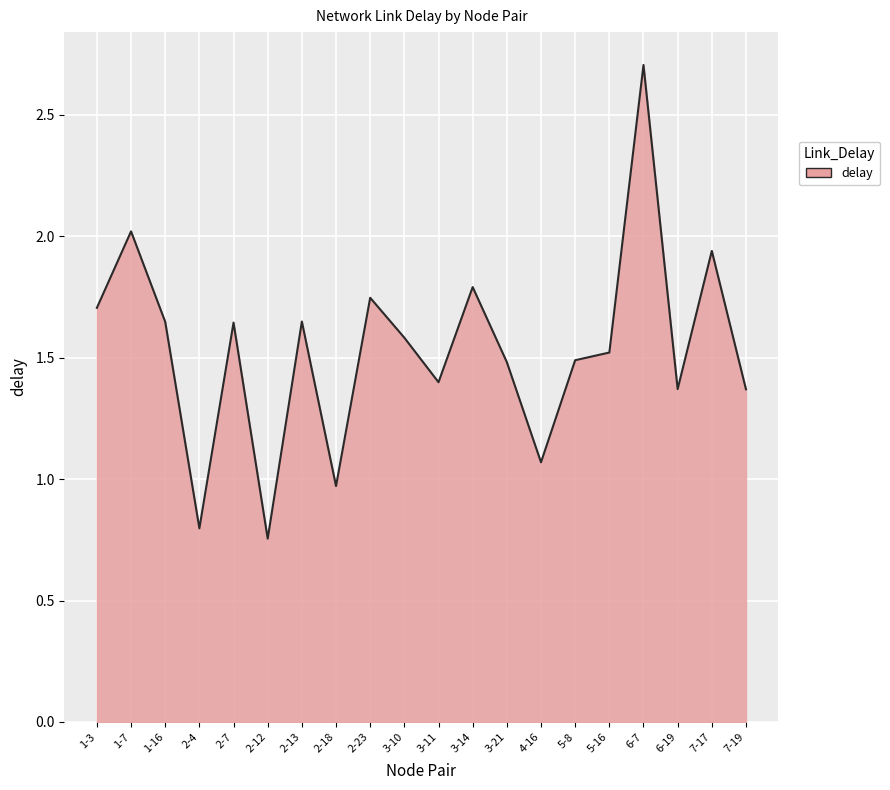

Approximately how many times larger is the value at 7-17 compared to 4-16?

1.8